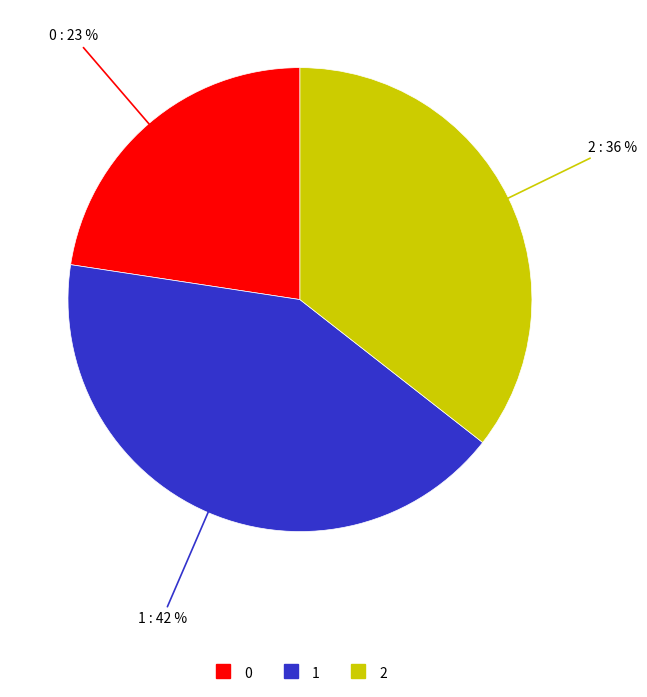

Between 1 and 2, which is larger?

1